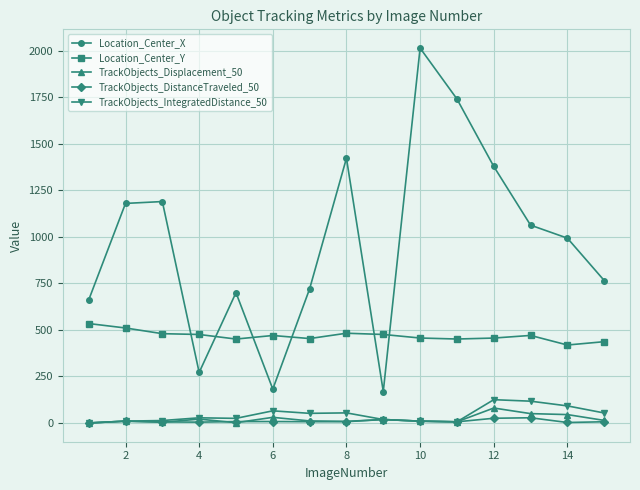

At how many categories does at least one series exceed 460?

15